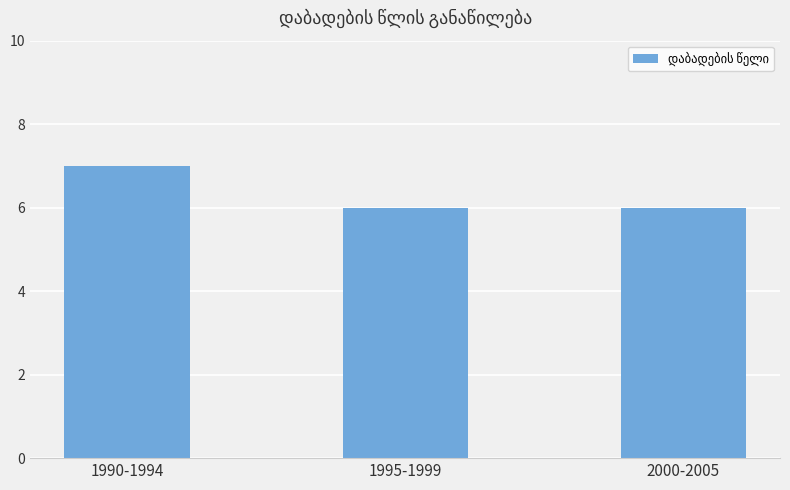

What is the change in value from 1990-1994 to 2000-2005?

-1